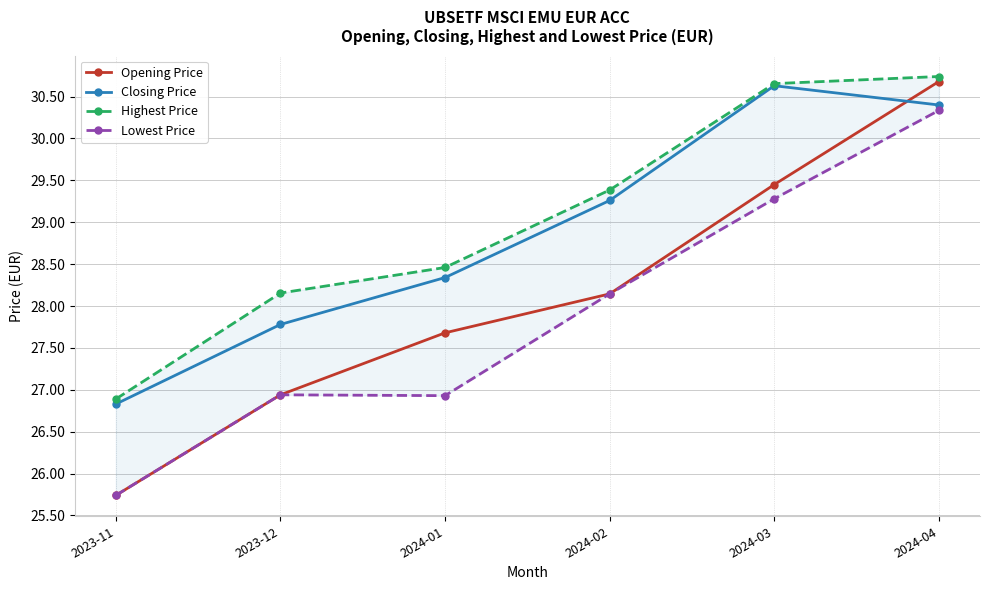

Which category has the highest value across all series?

2024-04